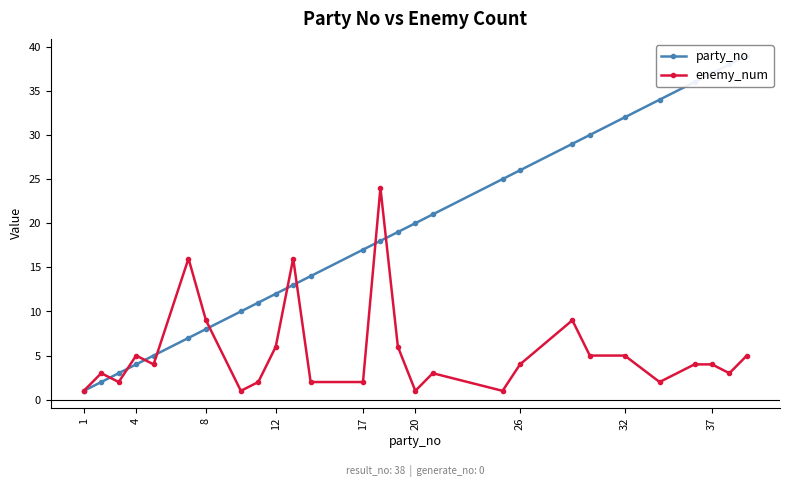

True or false: enemy_num has more than 0 points higher than both neighbors.

True